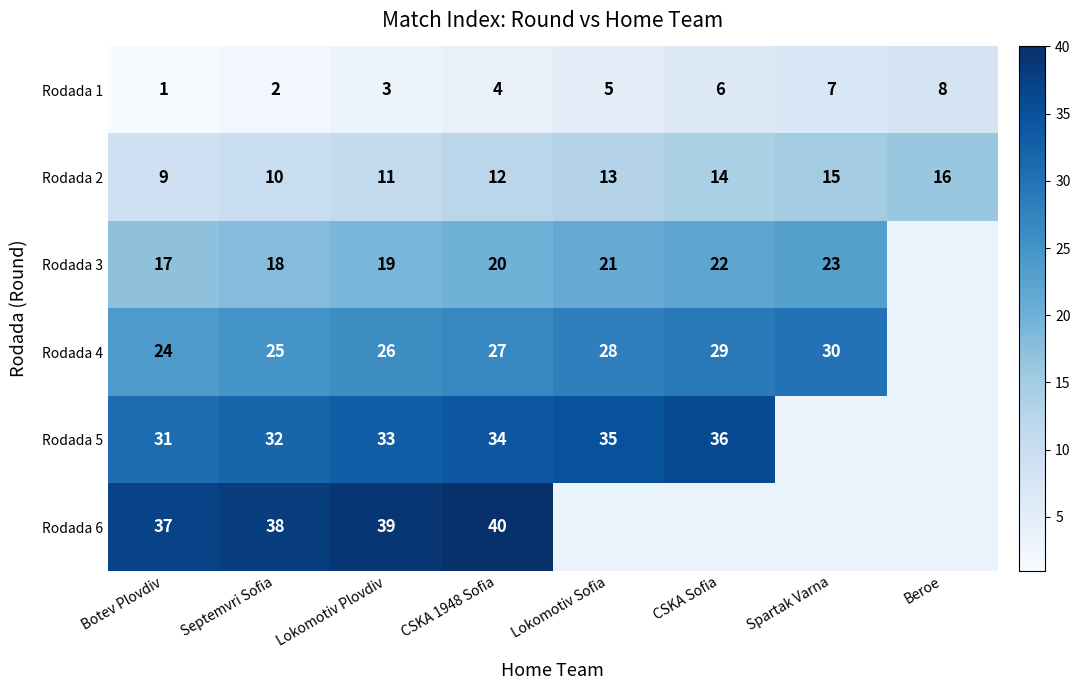

What is the spread (max minus min) of values at Lokomotiv Plovdiv?

36